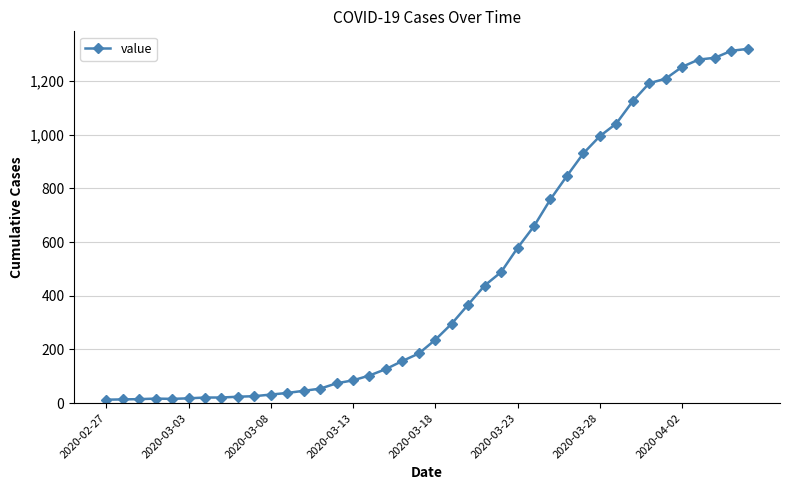

What is the greatest value displayed?

1319